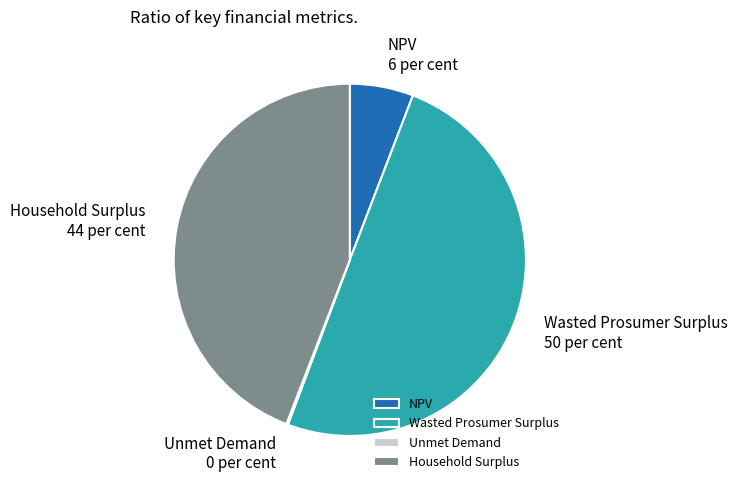

What is the largest slice in the pie chart?

Wasted Prosumer Surplus